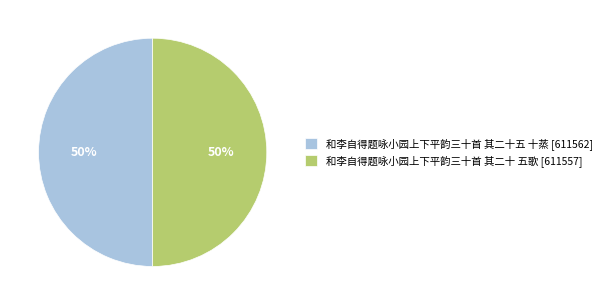

Do 和李自得题咏小园上下平韵三十首 其二十五 十蒸 and 和李自得题咏小园上下平韵三十首 其二十 五歌 together represent more than half of the pie?

Yes